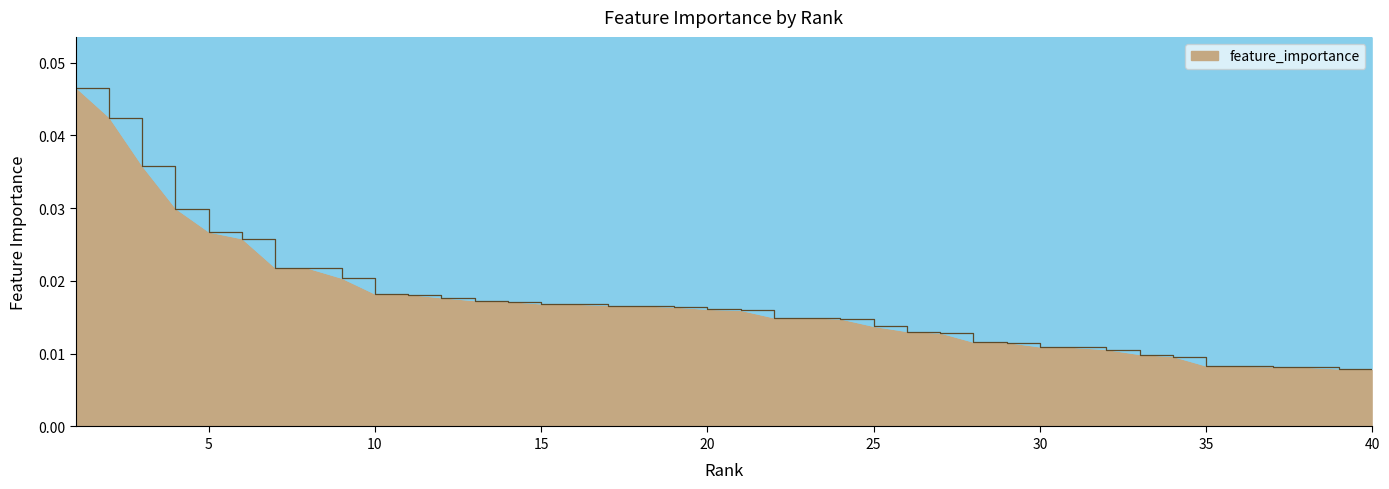

Does the chart display data point markers on the line(s)?

No